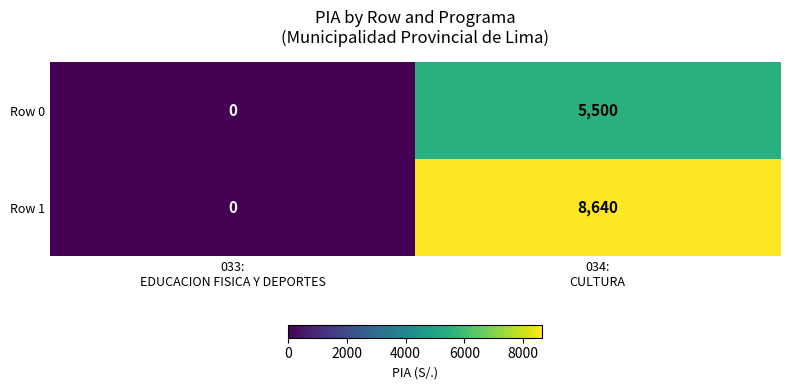

Which series has the widest spread of values?

Row 1